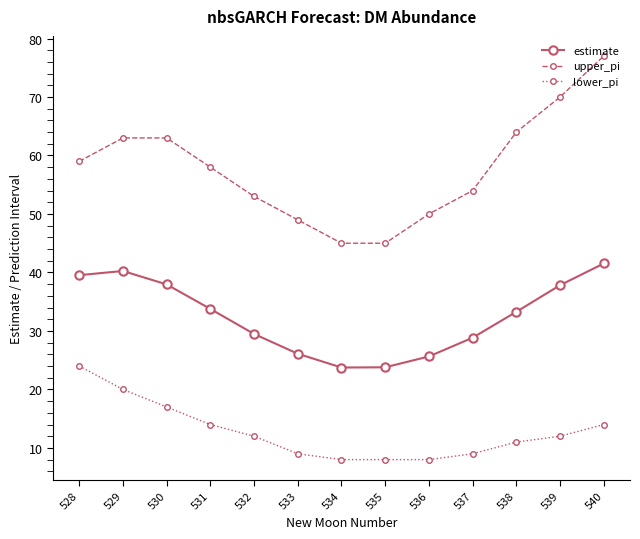

What value does the upper_pi series have at 534?

45.0